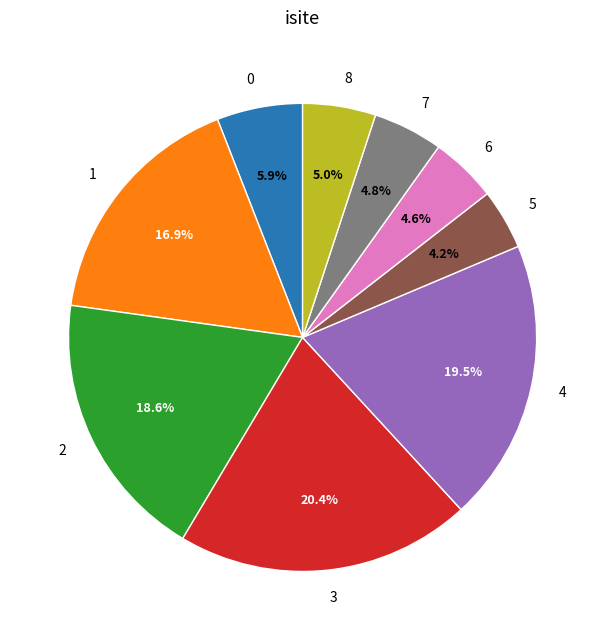

Does 7 account for over 50% of the chart?

No